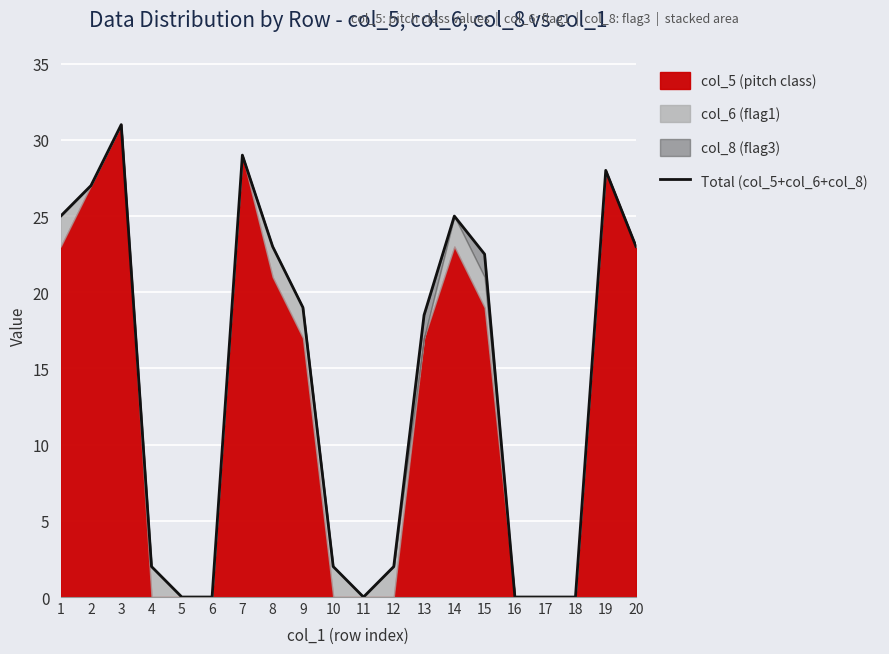

Where is the data nearest to the value 15?

13